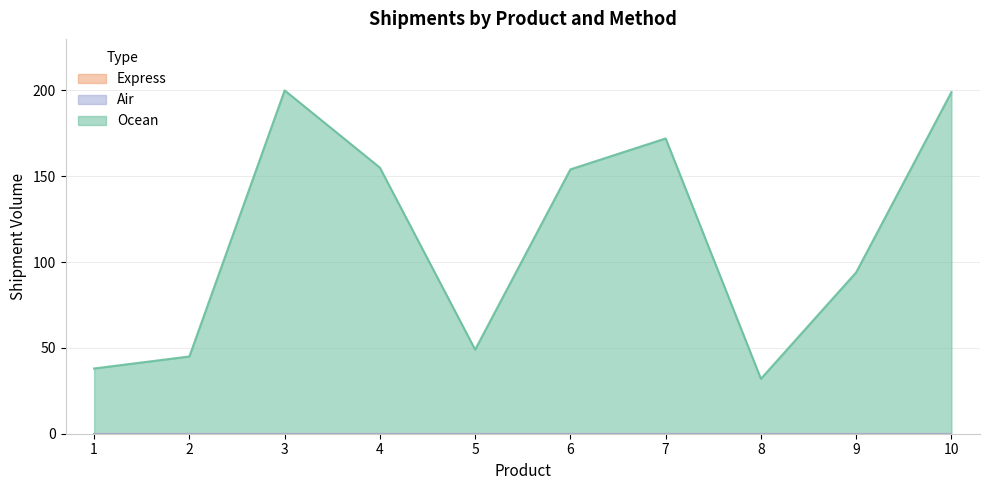

True or false: Air and Express intersect in this chart.

False